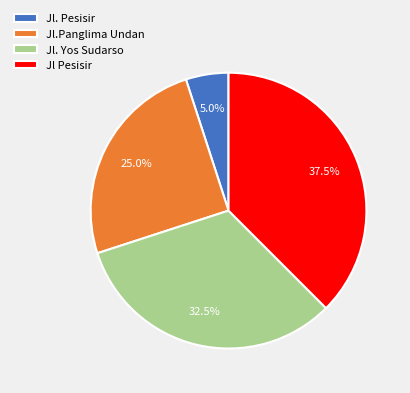

Approximately how many times larger is the value at Jl Pesisir compared to Jl. Pesisir?

7.5